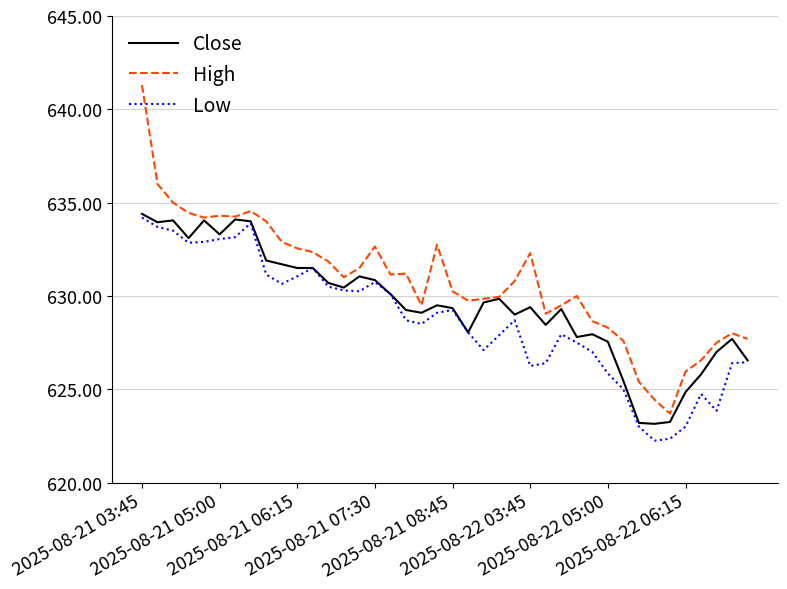

How many lines are shown in the chart?

3